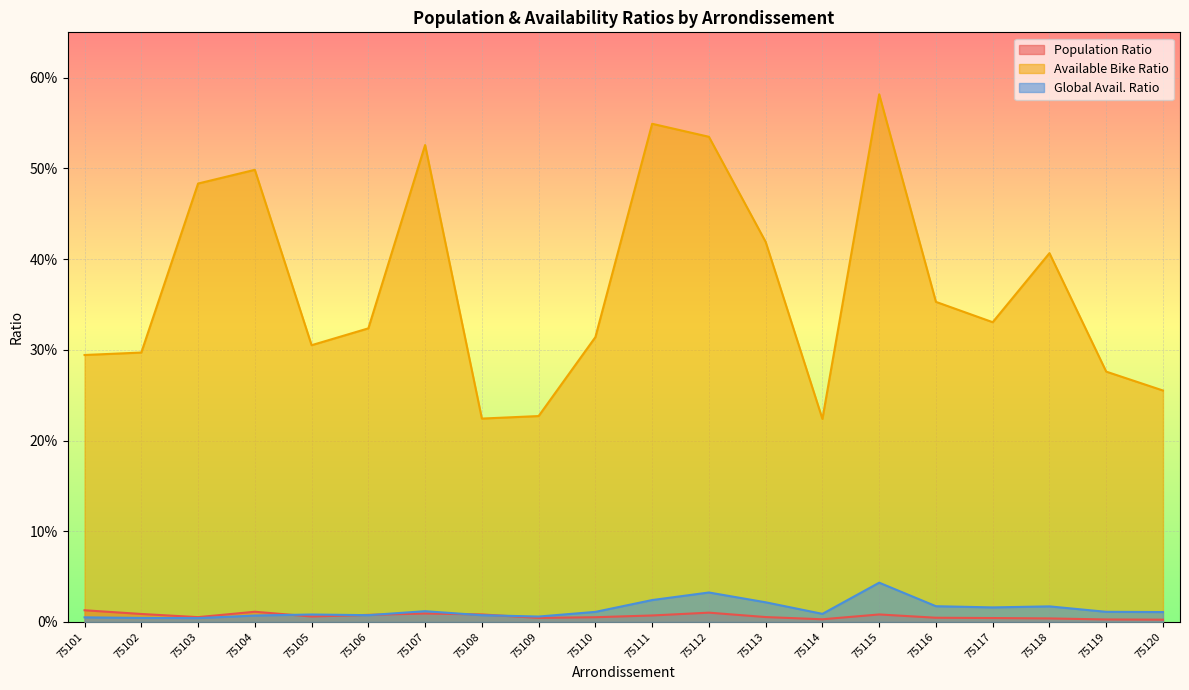

What is the difference between the highest and lowest values at 75105?

0.3